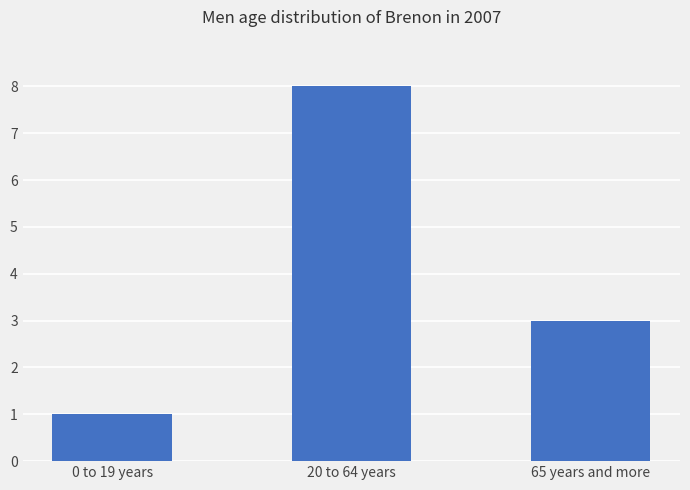

What is the change in value from 20 to 64 years to 65 years and more?

-5